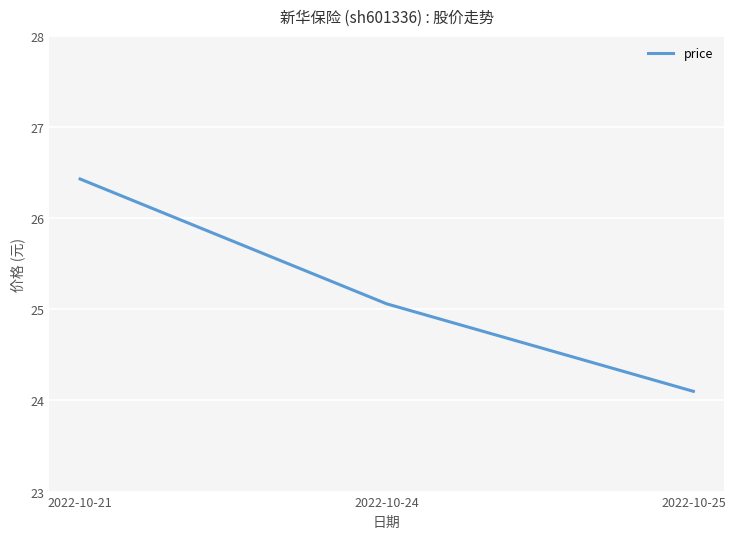

Reading left to right, what are all the values shown in this chart?

2022-10-21=26.4	2022-10-24=25.1	2022-10-25=24.1